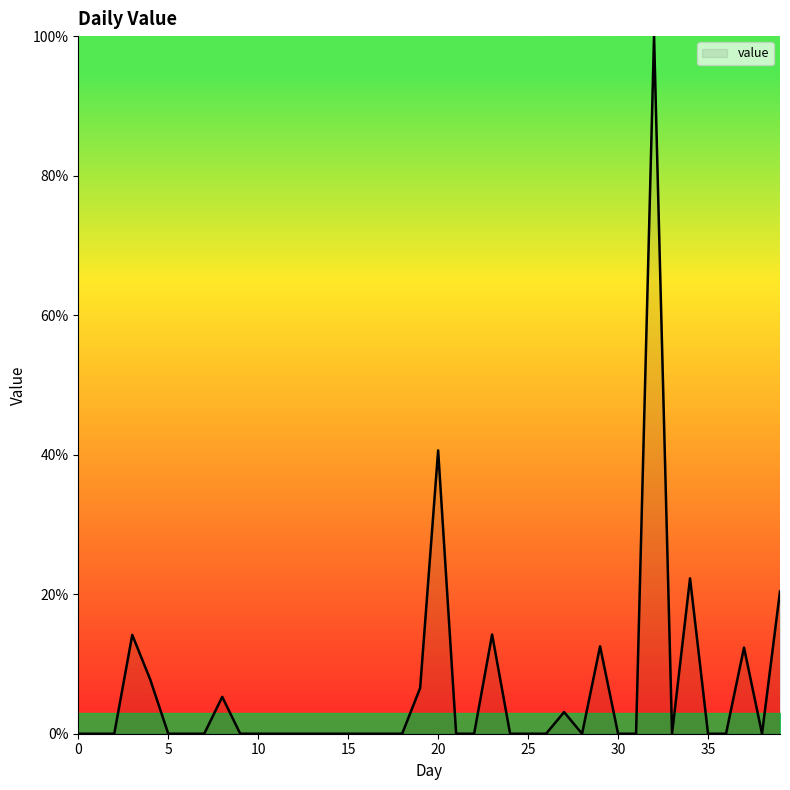

What is the maximum value shown in the chart?

100.0